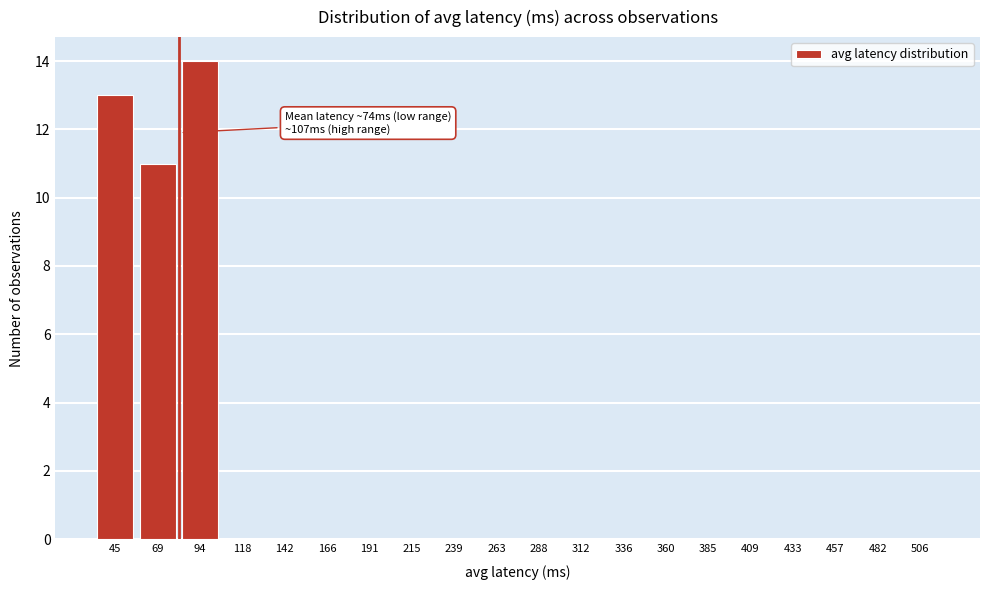

Reading left to right, transcribe all the data shown in this chart.

45=13	69=11	94=14	118=0	142=0	166=0	191=0	215=0	239=0	263=0	288=0	312=0	336=0	360=0	385=0	409=0	433=0	457=0	482=0	506=0